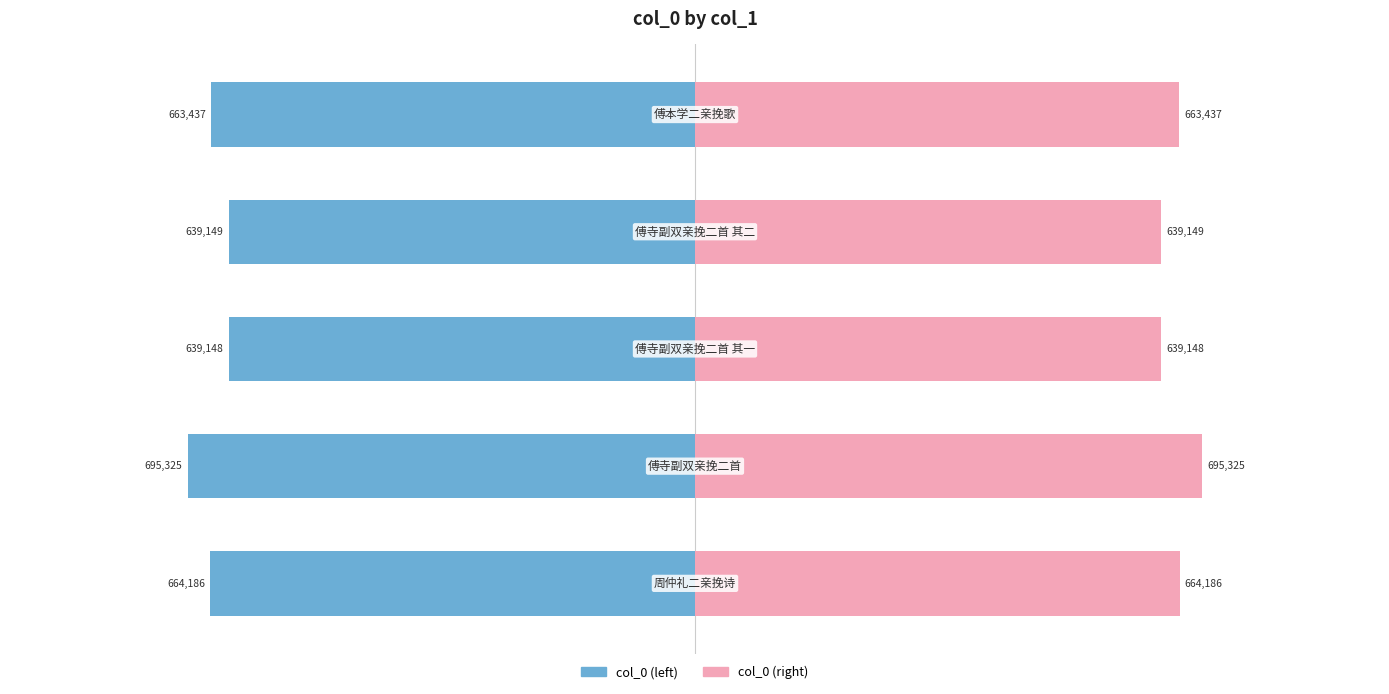

How many bars are there in each group?

2